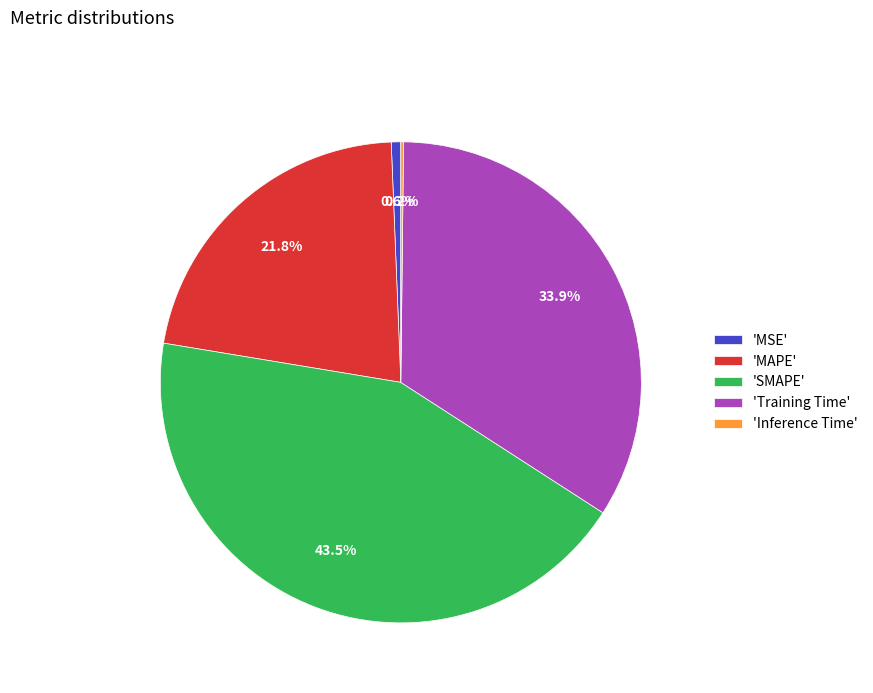

Combined, what portion of the pie is 'Training Time' and 'SMAPE'?

77.4%